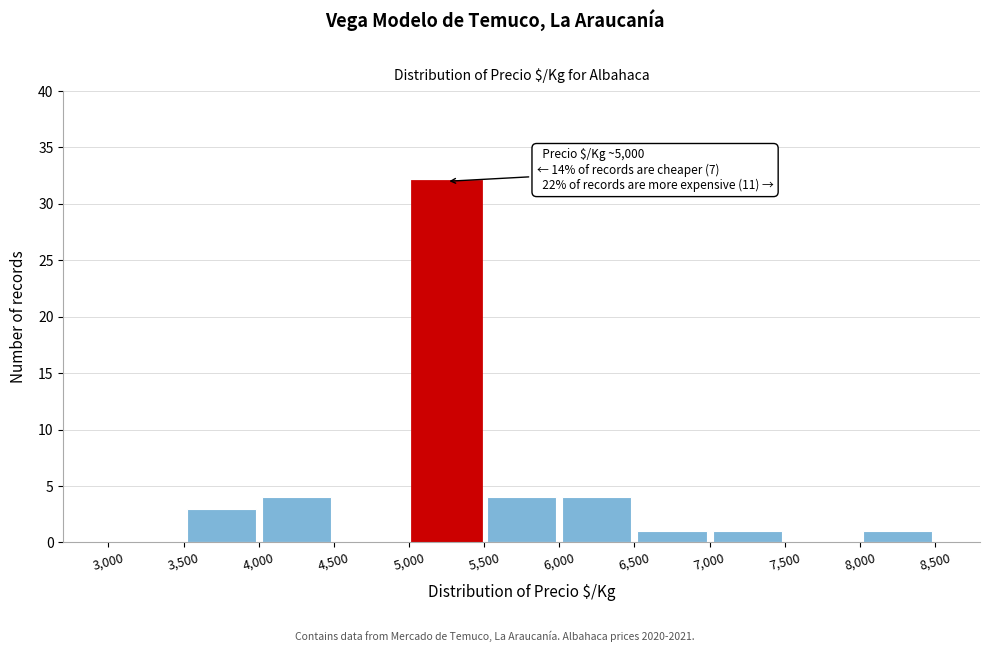

Which range on the x-axis has the tallest bar?

5,000 to 5,500